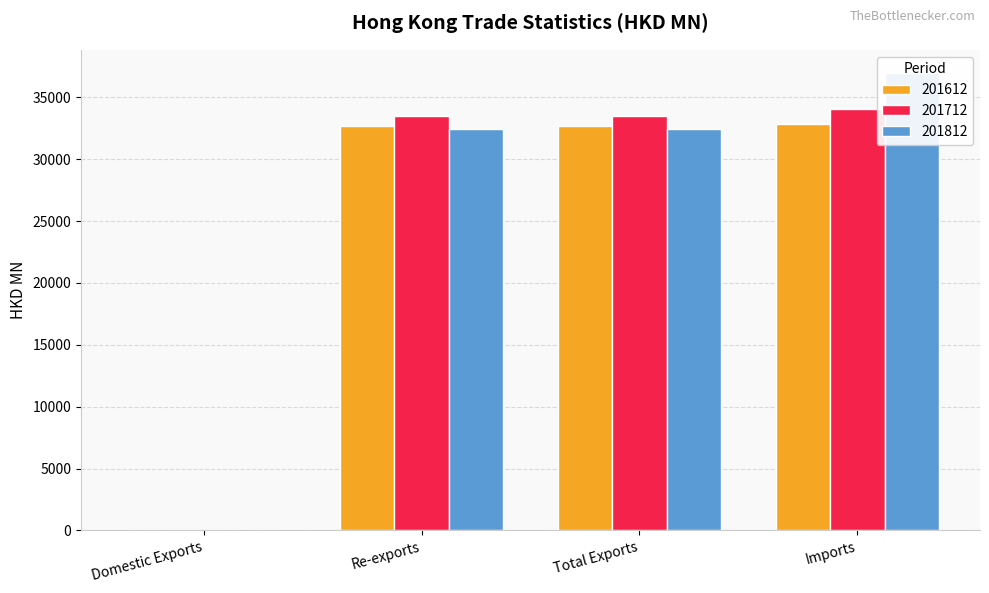

At how many categories does at least one series exceed 33642?

1